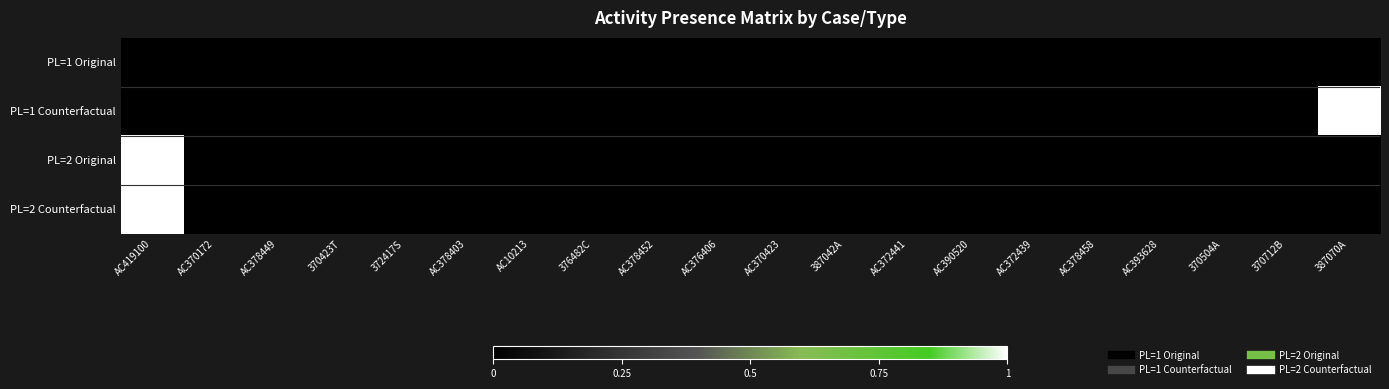

List the series in order of their peak value, highest first.

PL=1 Counterfactual, PL=2 Original, PL=2 Counterfactual, PL=1 Original